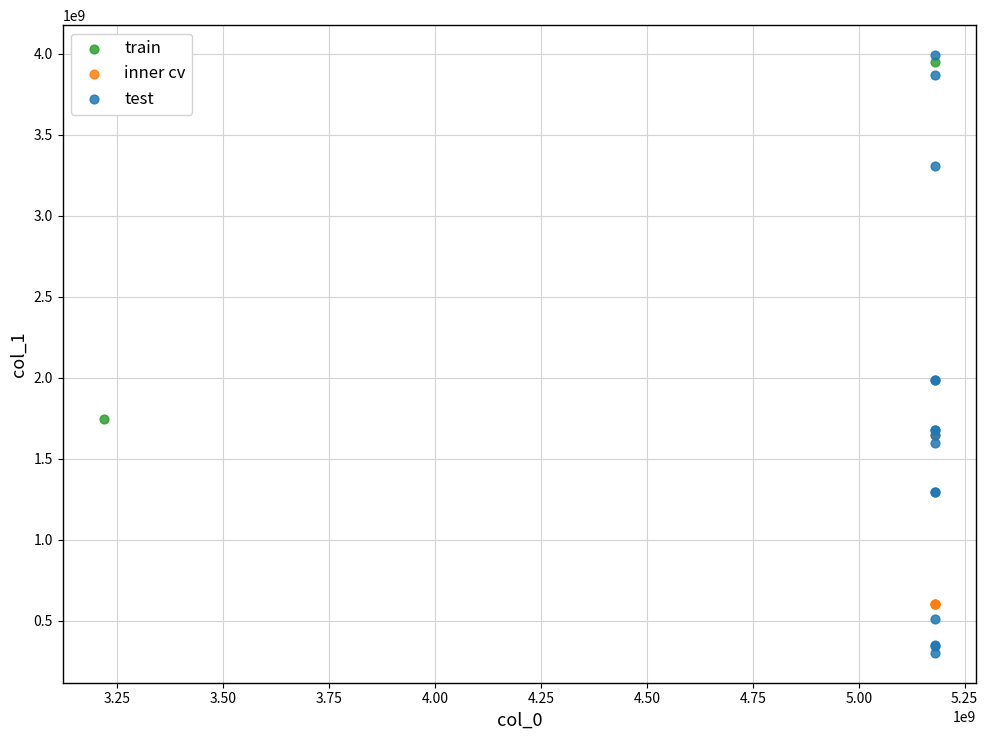

Which series has the largest Y range (max minus min)?

test